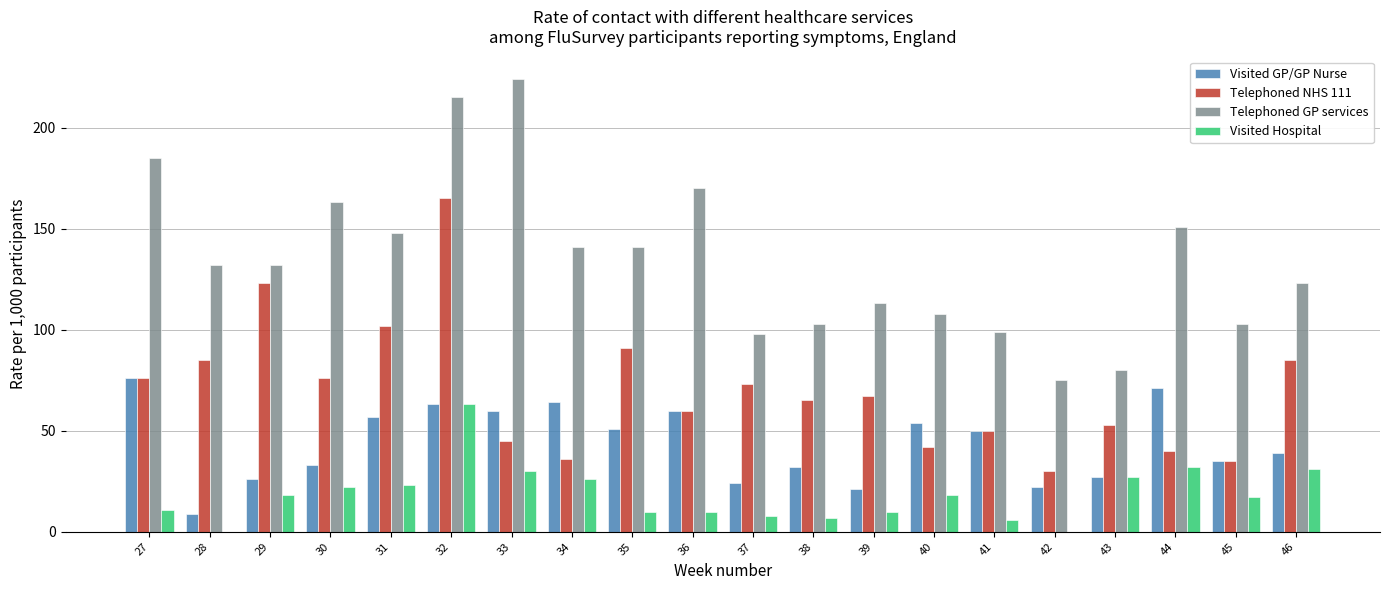

The Telephoned GP services series shows 113 at 33. True or false?

False